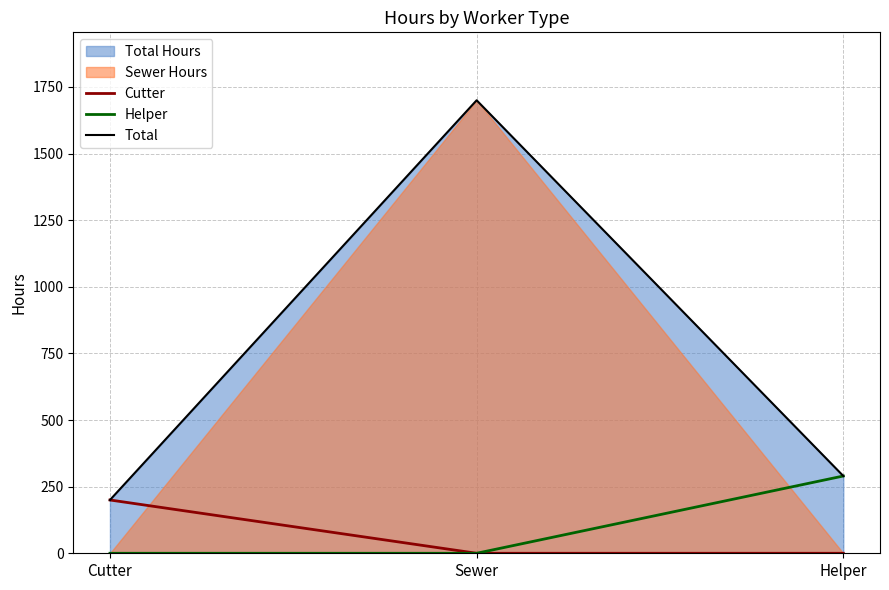

What is the total value across all series at Helper?

580